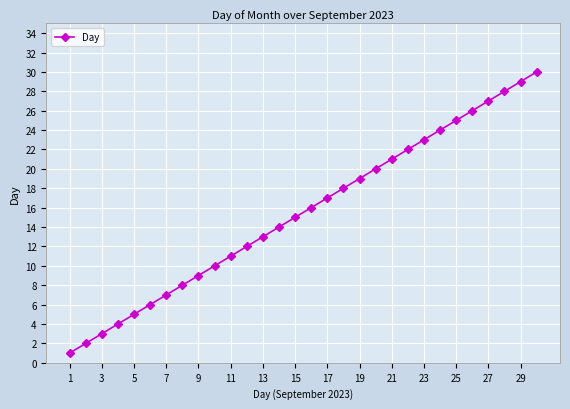

What is the greatest value displayed?

30